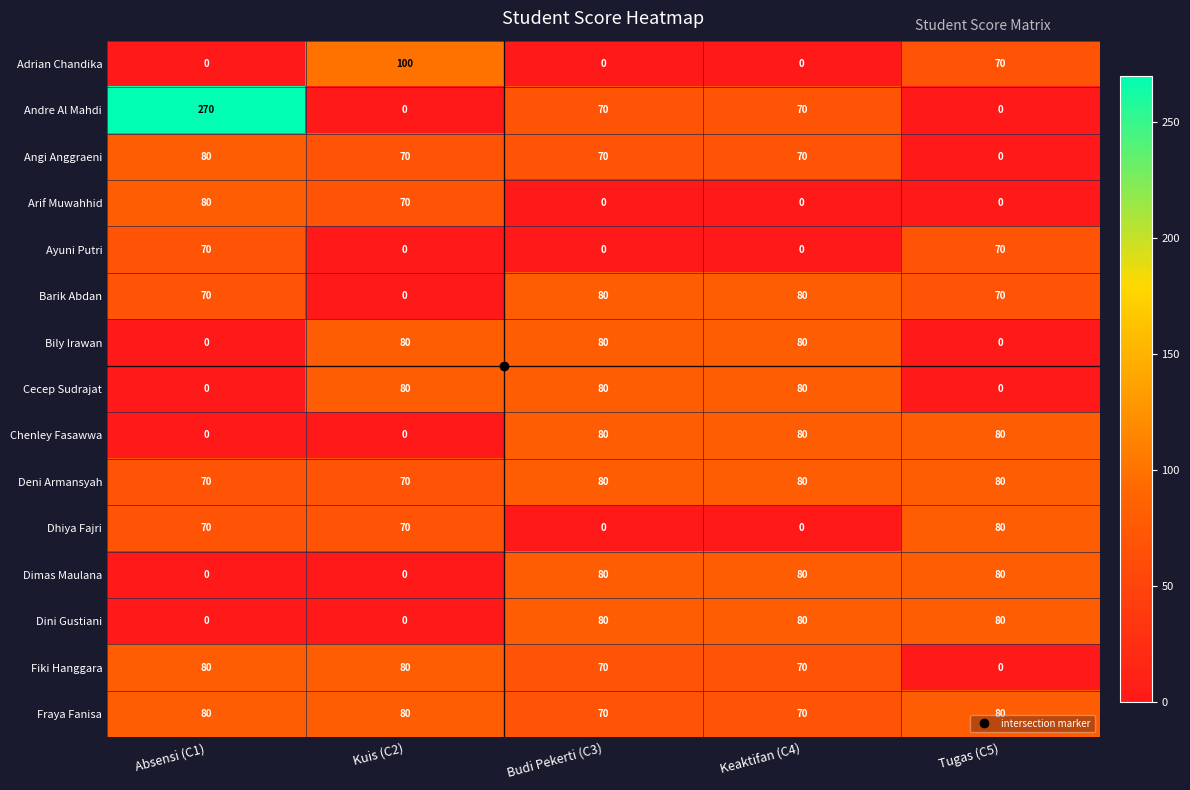

Count the Fraya Fanisa values in the range 70 to 80.

5